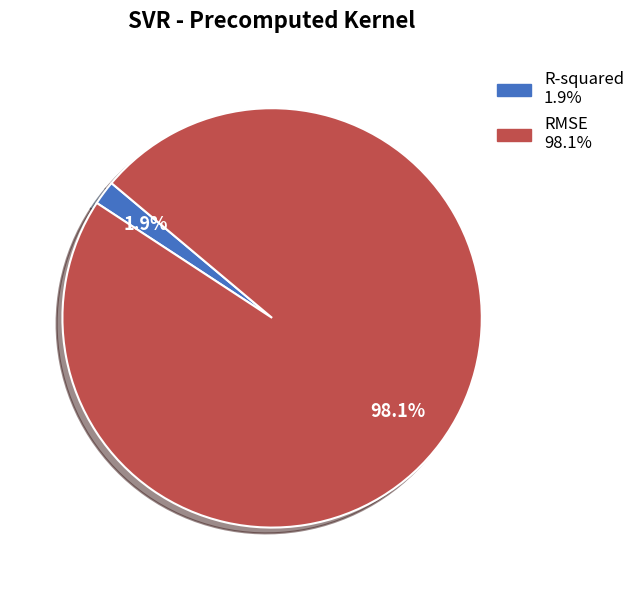

Which has a higher value, R-squared or RMSE?

RMSE